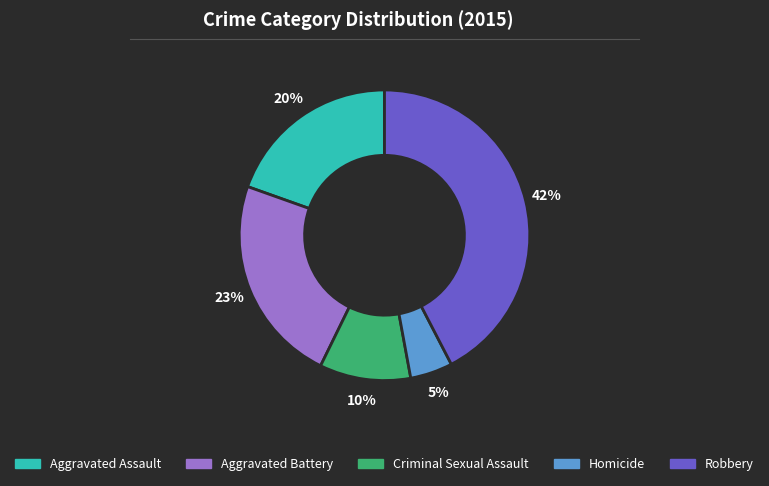

Between Aggravated Assault and Robbery, which is larger?

Robbery